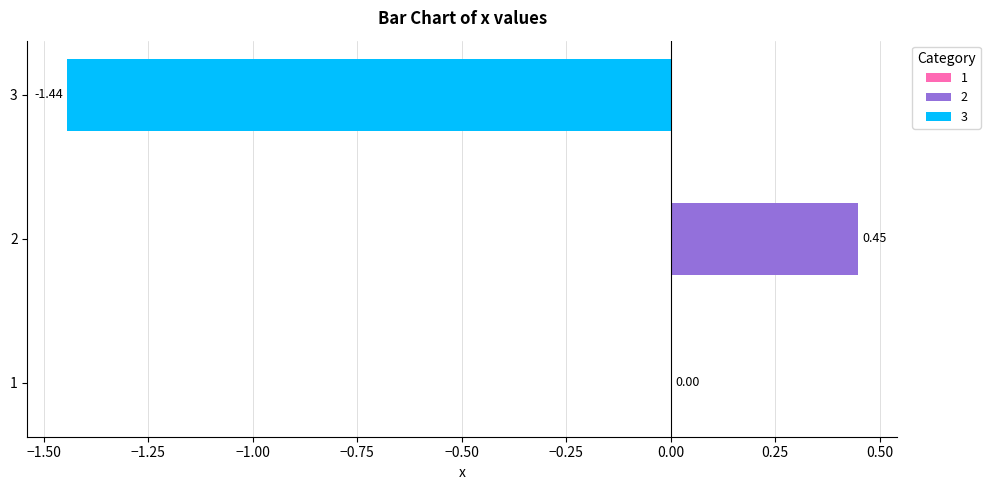

List the series in order of their overall mean, highest first.

2, 3